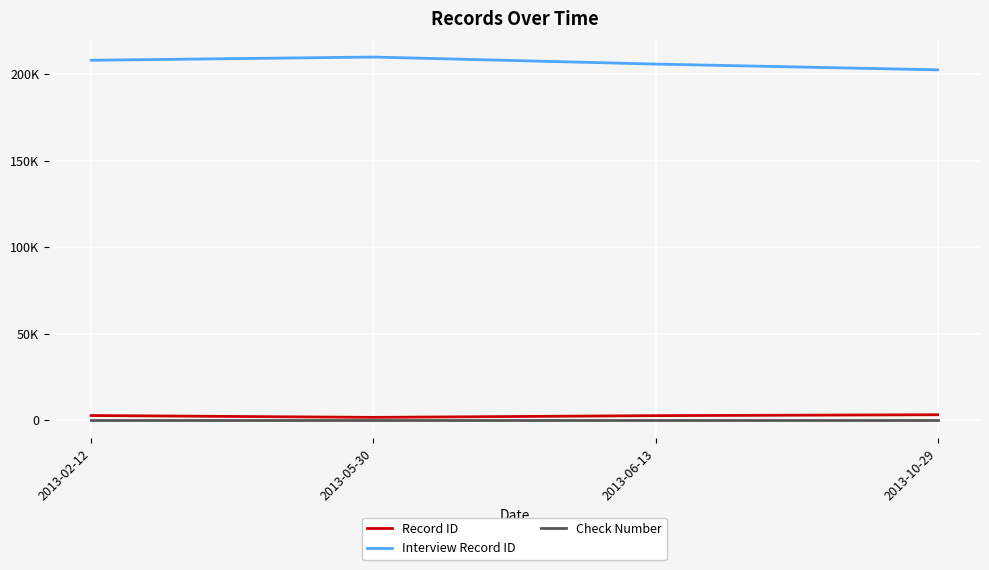

What is the sum of all Interview Record ID values?

826256